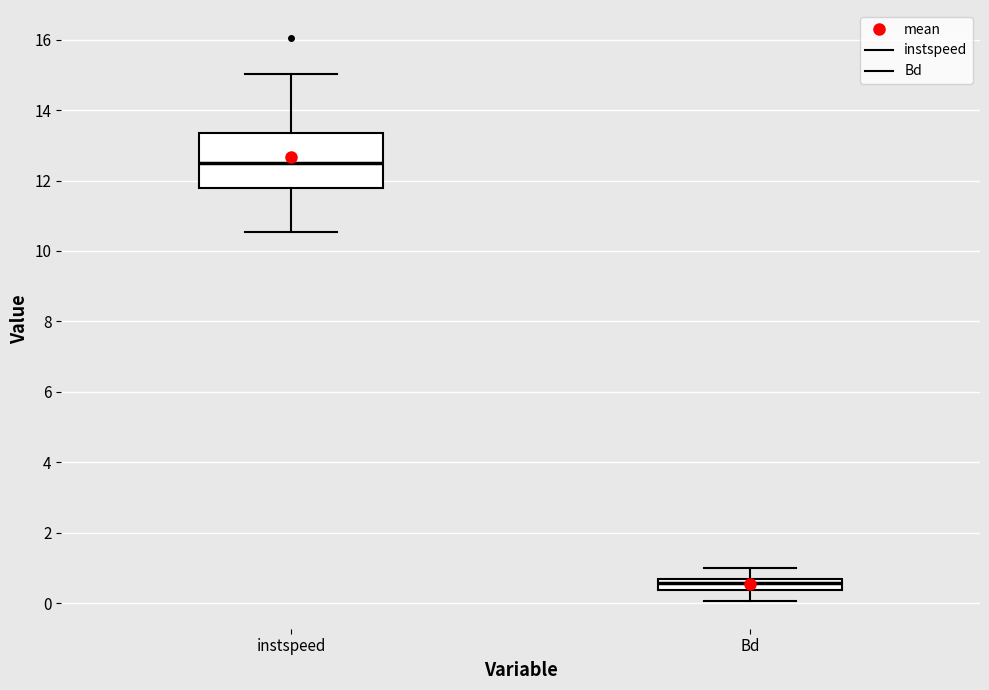

Which box has the lowest median line?

Bd